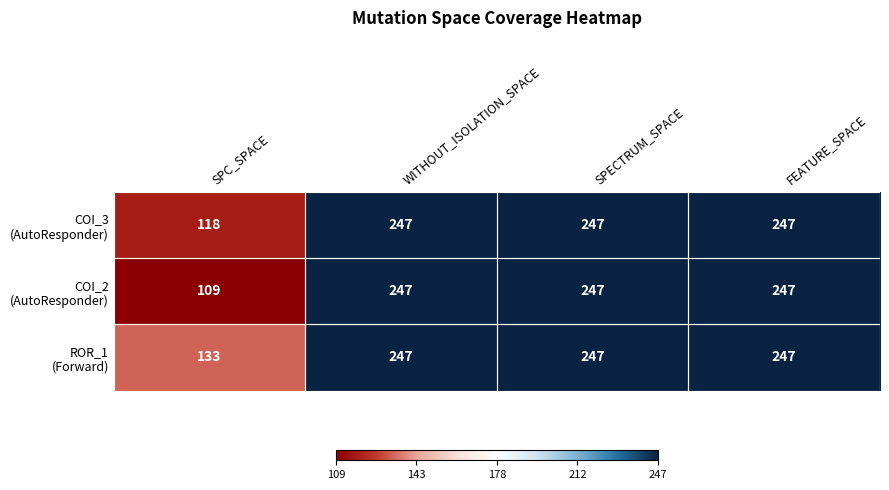

What is the total value across all series at SPECTRUM_SPACE?

741